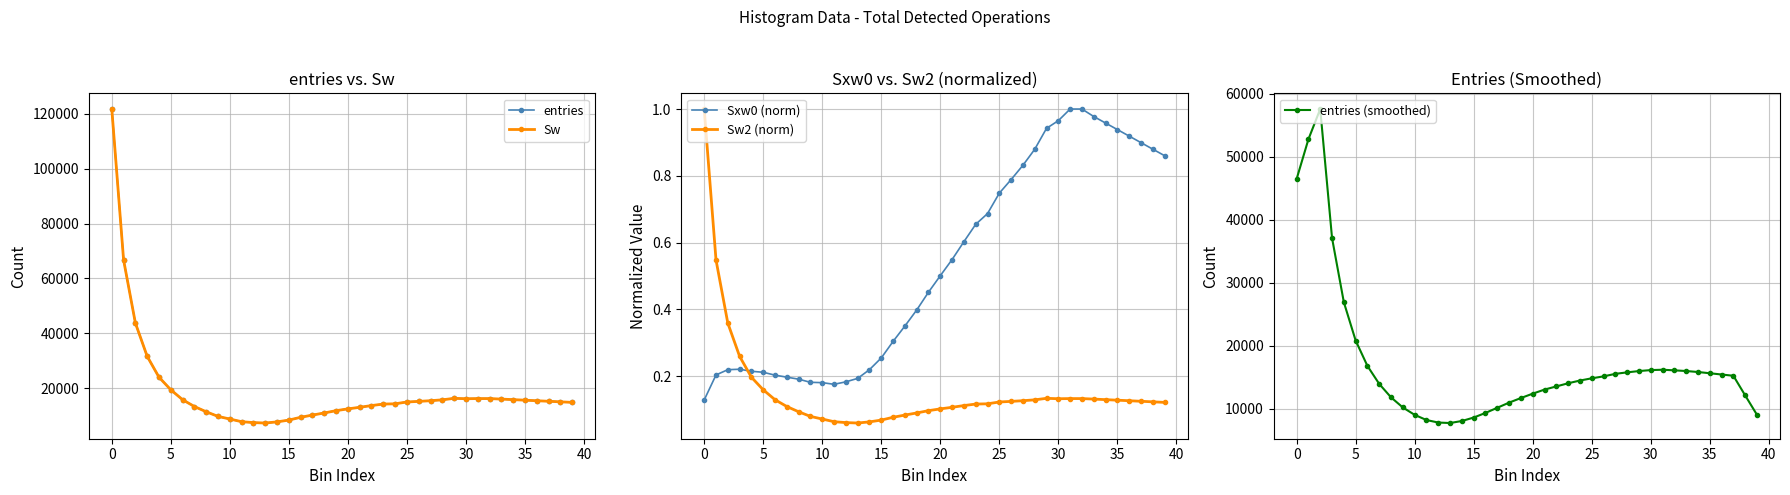

Between 19 and 35, which series saw the biggest shift?

entries (smoothed)